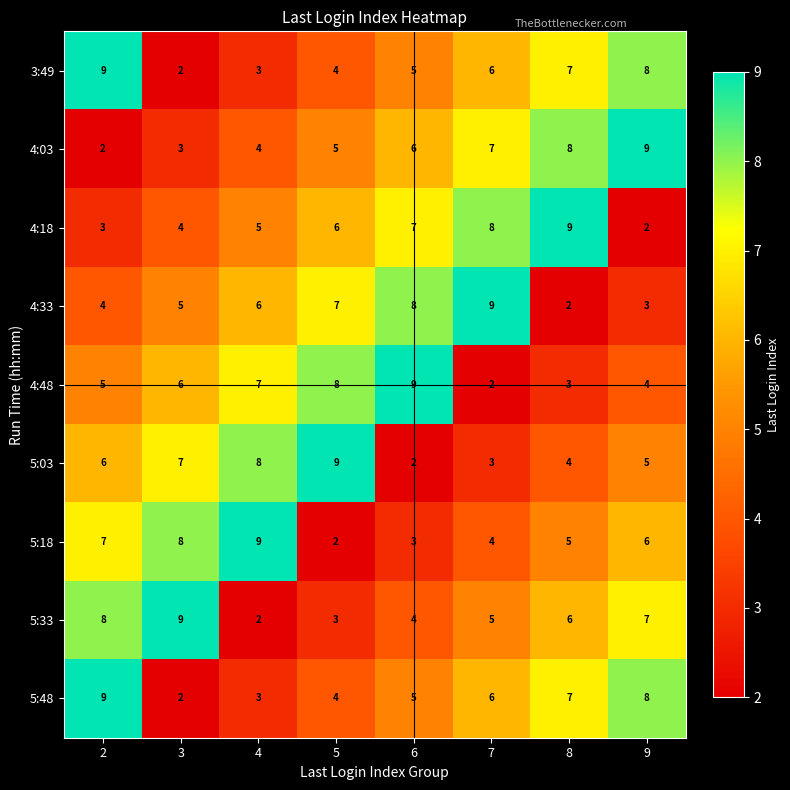

The value of 4:03 at 2 is 3. True or false?

False